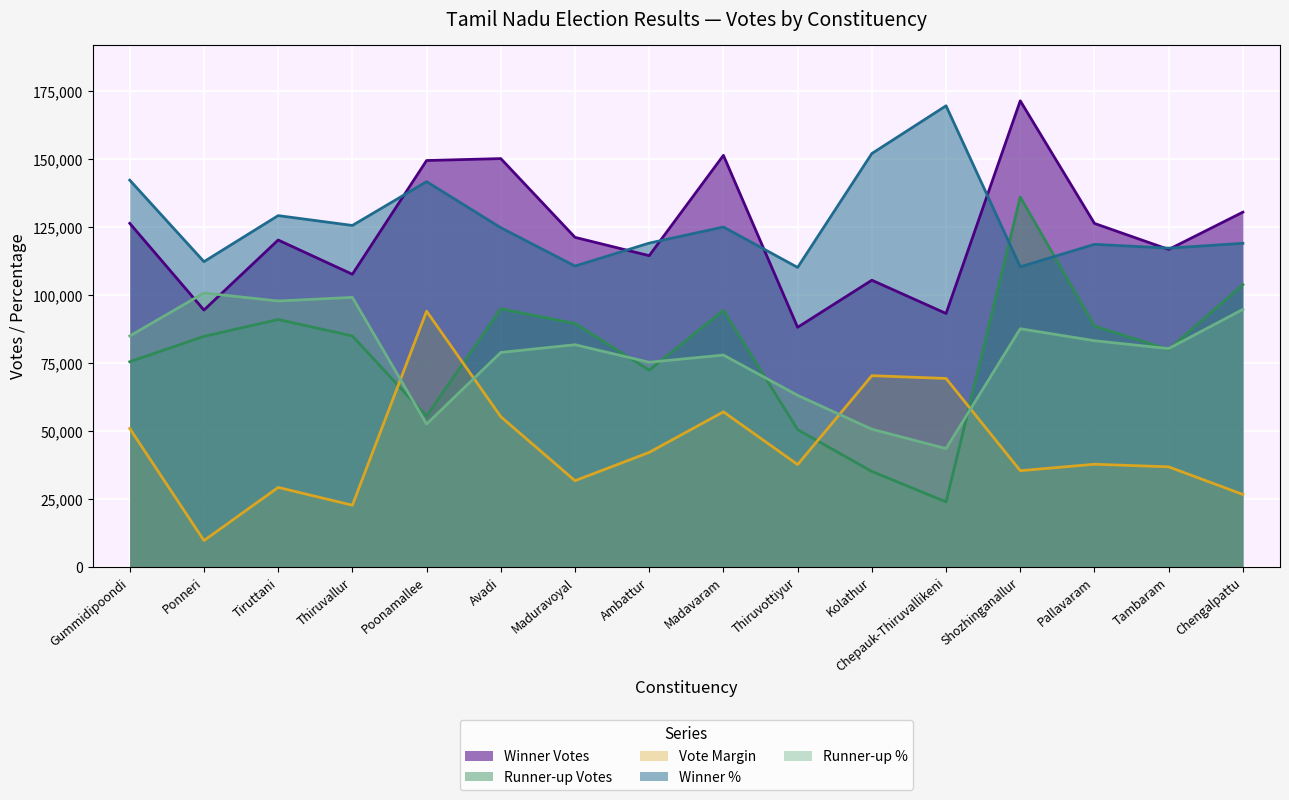

What is the sum of the Runner-up Votes values at Shozhinganallur and Thiruvottiyur?

186677.0